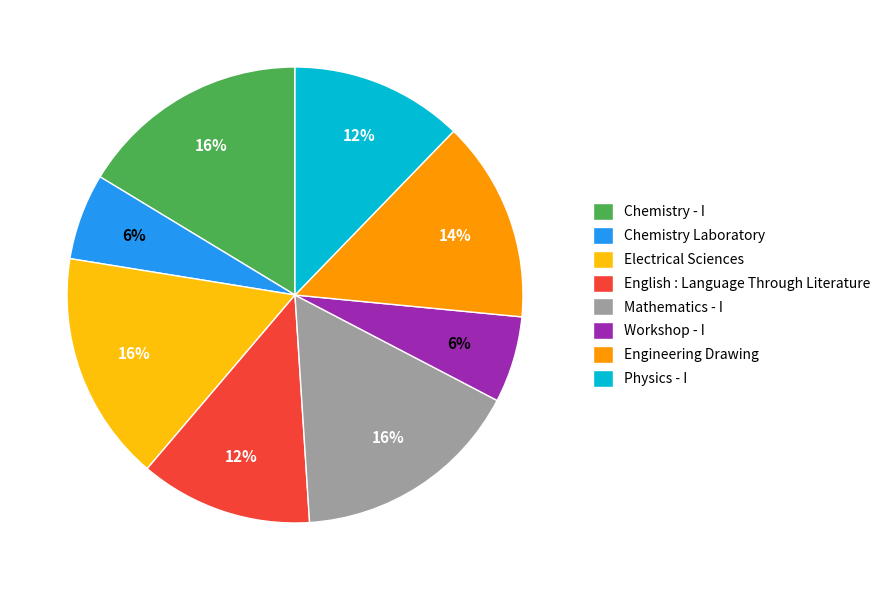

True or false: Chemistry Laboratory accounts for 19% of the total.

False